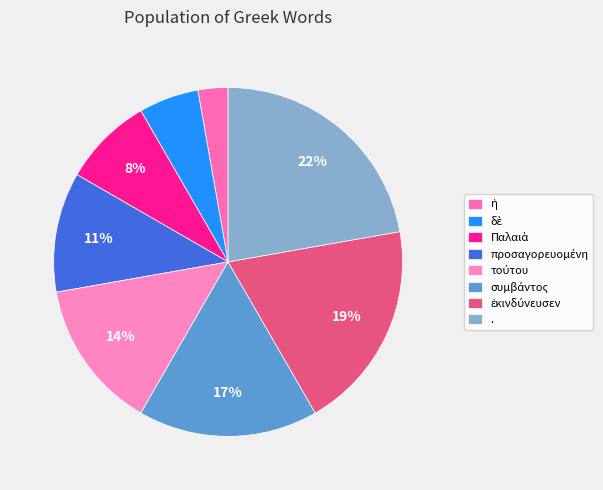

Is there any slice that represents more than half of the pie?

No